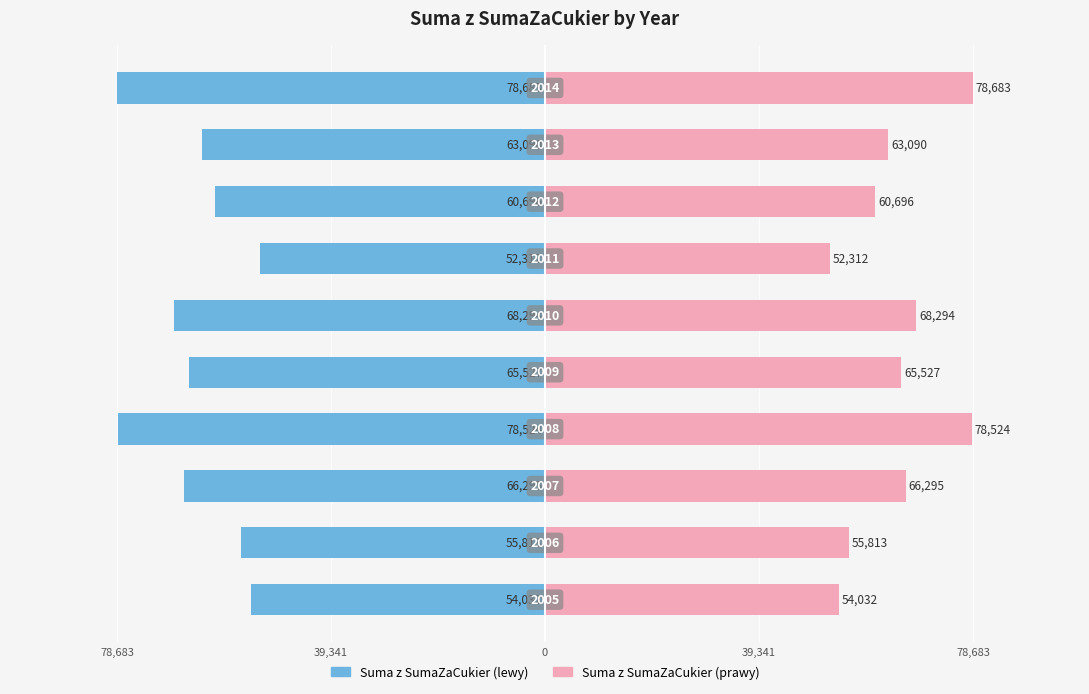

Which series has the largest range (max minus min)?

Suma z SumaZaCukier (left)